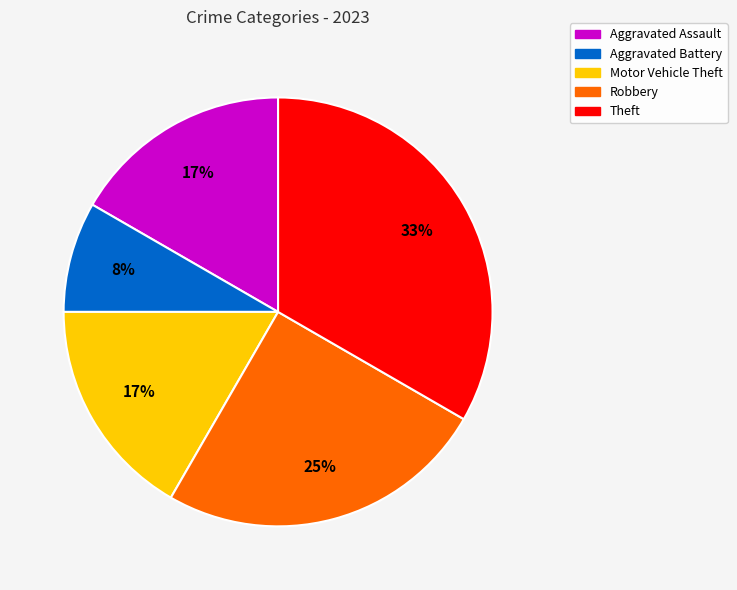

Is Theft the majority of the pie?

No